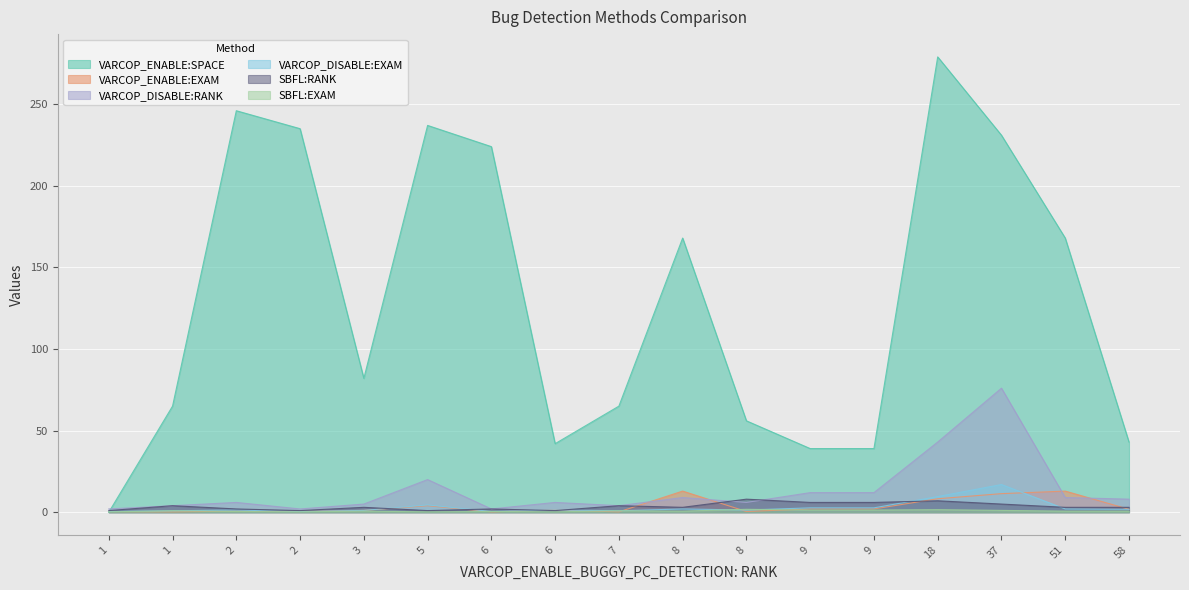

Where does the VARCOP_ENABLE:SPACE series first go above 82?

2